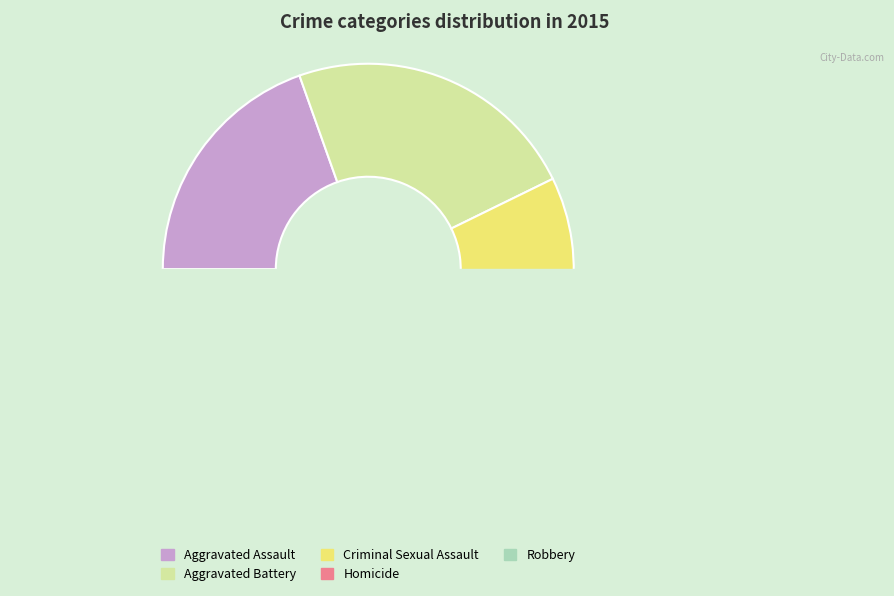

Does any single category account for the majority?

No